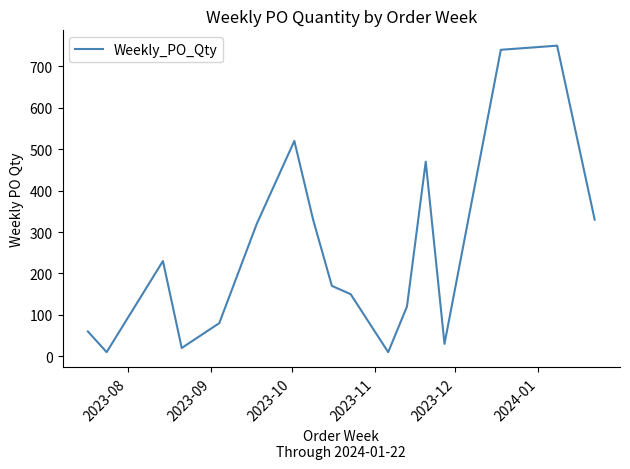

What is the maximum value shown in the chart?

750